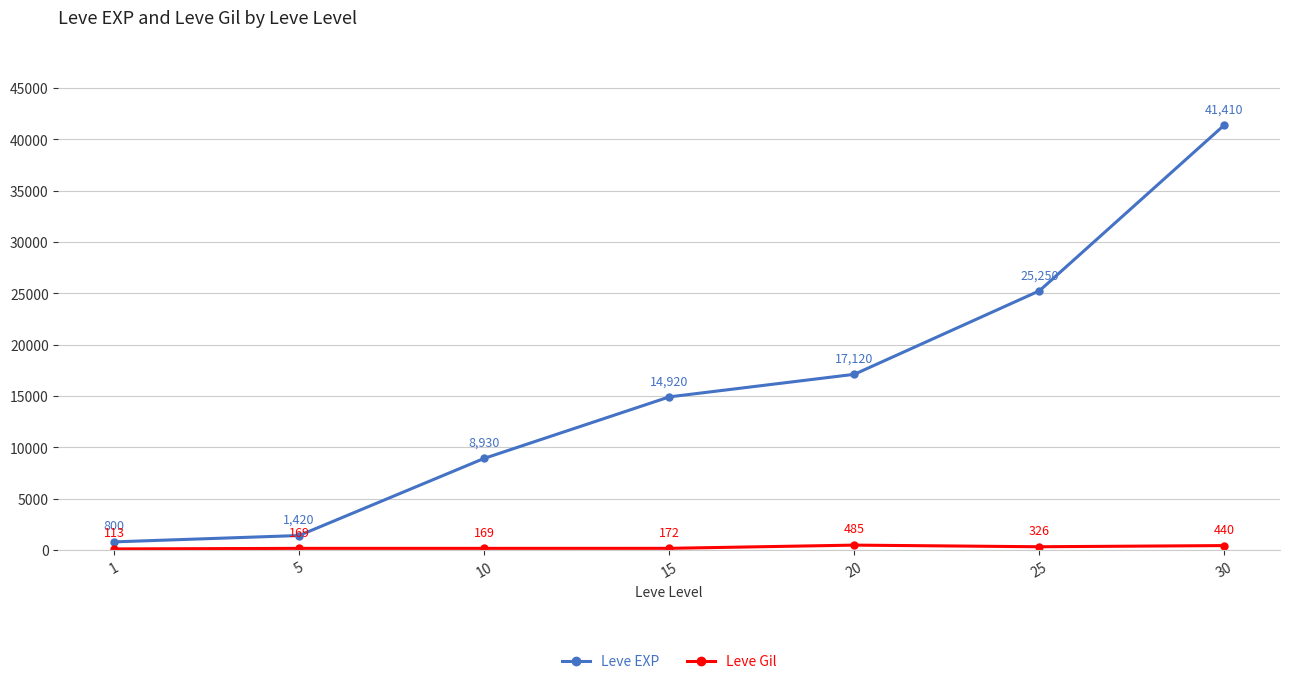

At how many categories does at least one series exceed 34486?

1